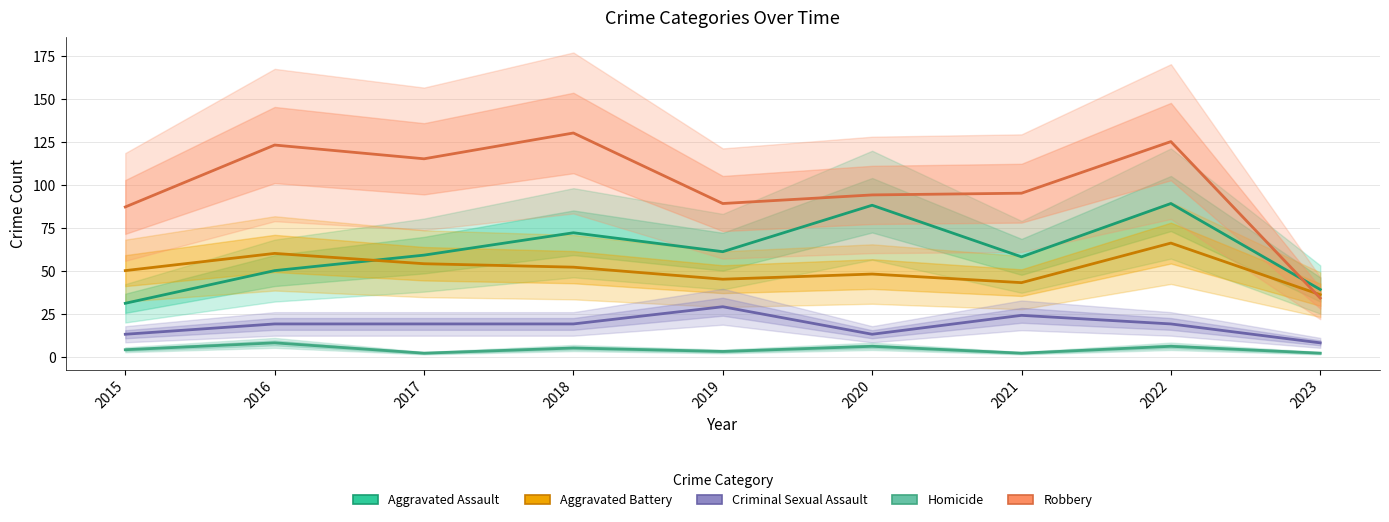

Which has a higher value, 2017 or 2018?

2018